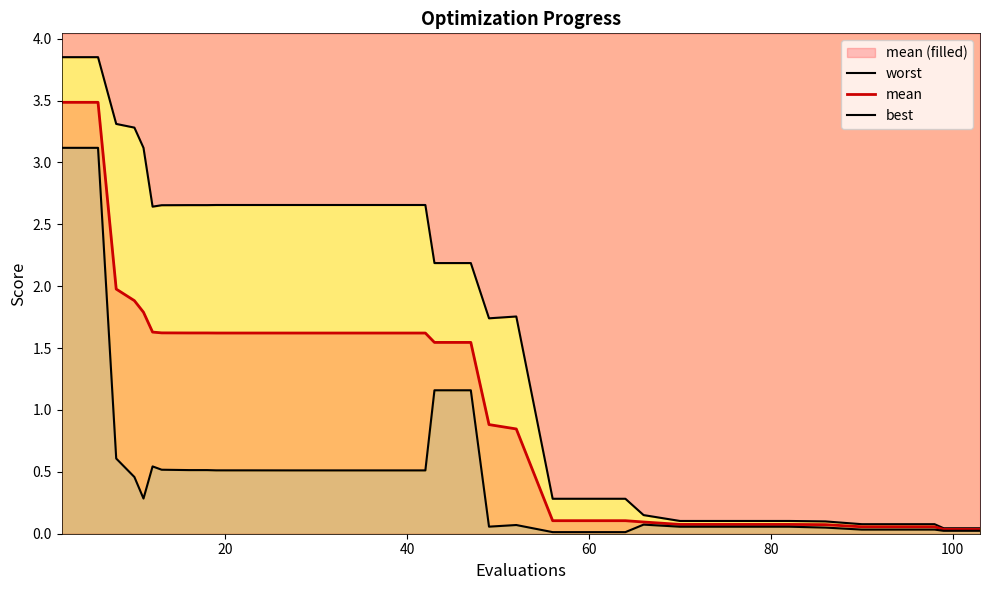

Which series has the largest range (max minus min)?

worst